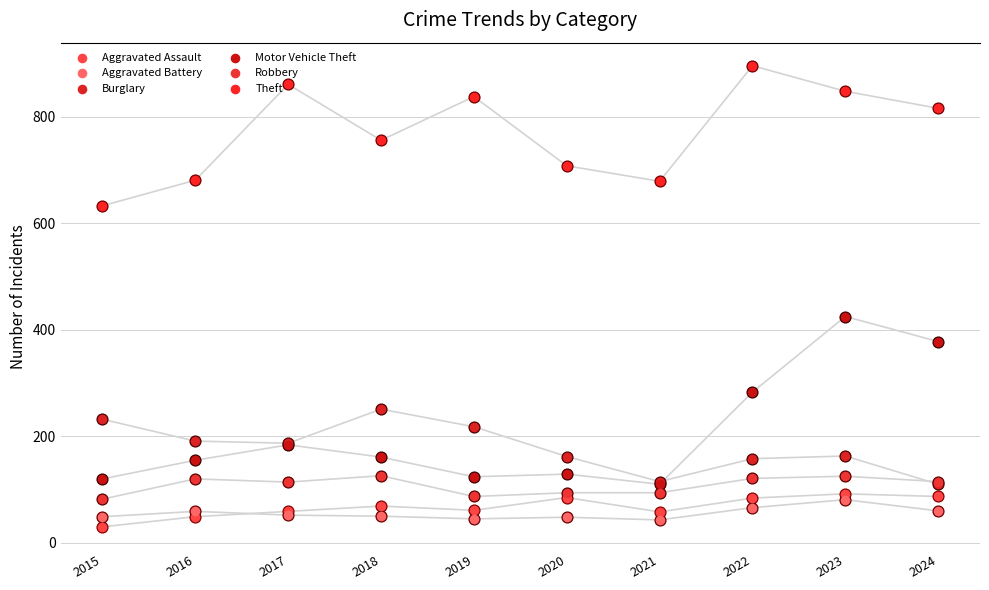

Which series has the widest spread of Y values?

Motor Vehicle Theft